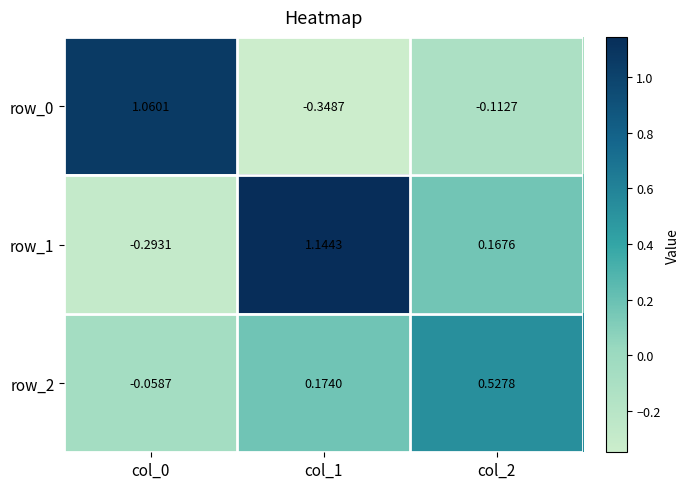

What is the difference between the highest and lowest values at col_2?

0.6